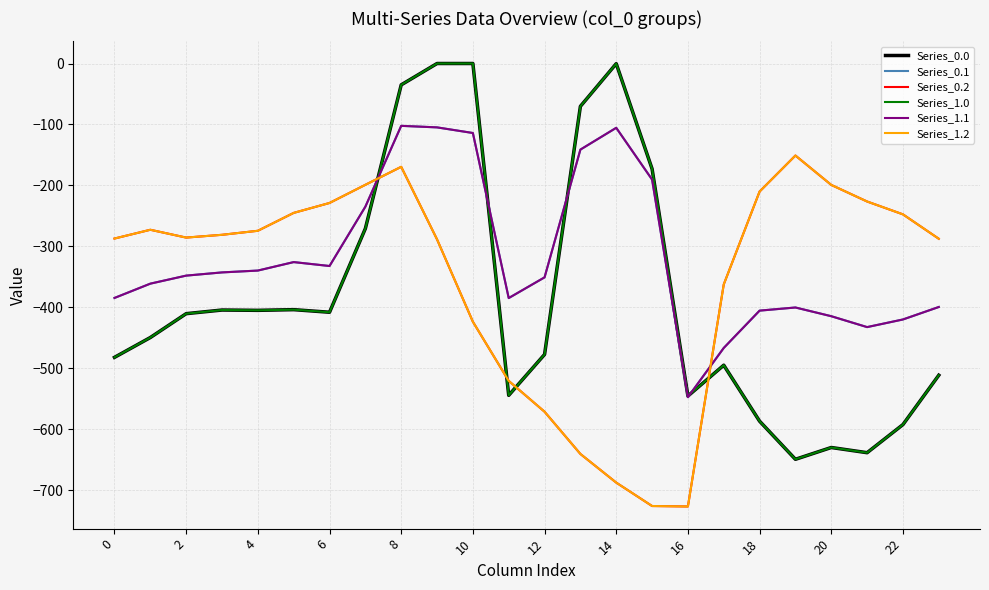

Does the chart display data point markers on the line(s)?

No